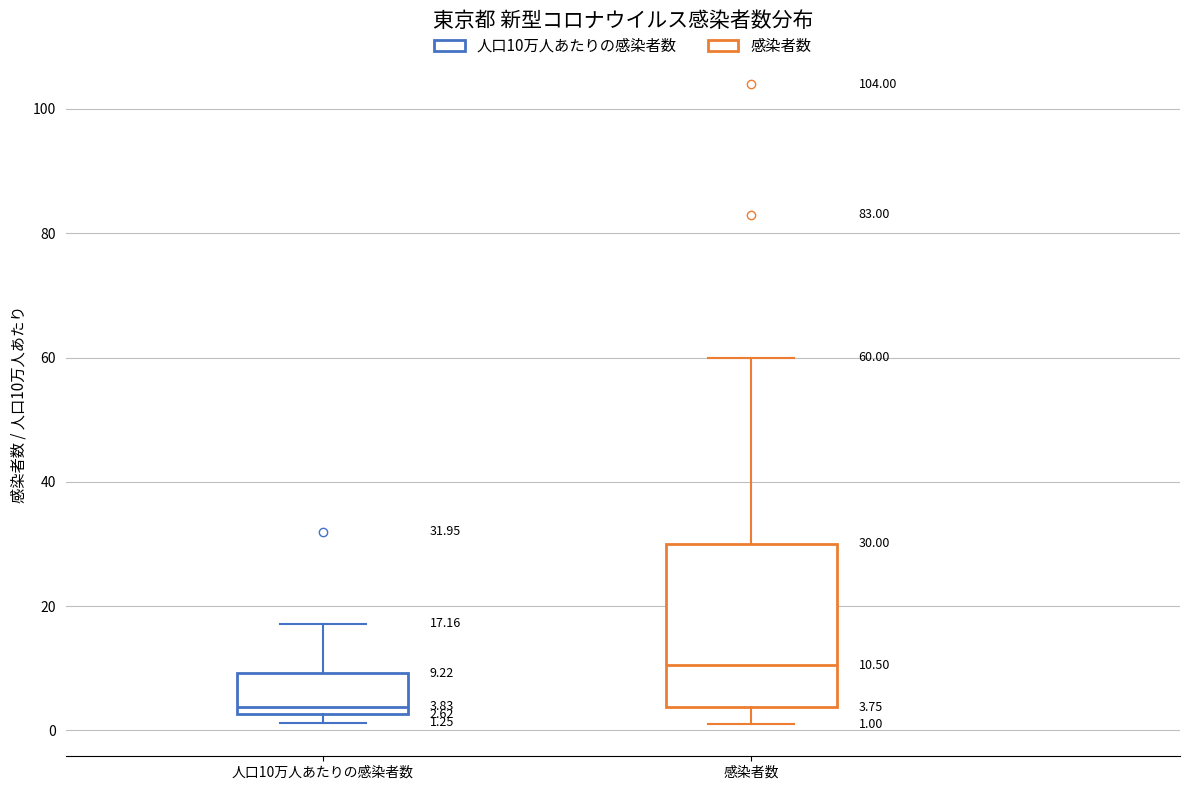

Which box has the highest median line?

感染者数